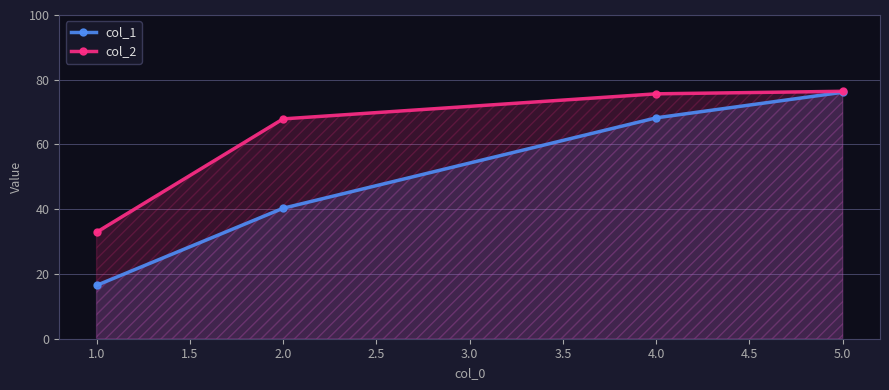

The value of col_1 at 1.0 is 22.2. True or false?

False